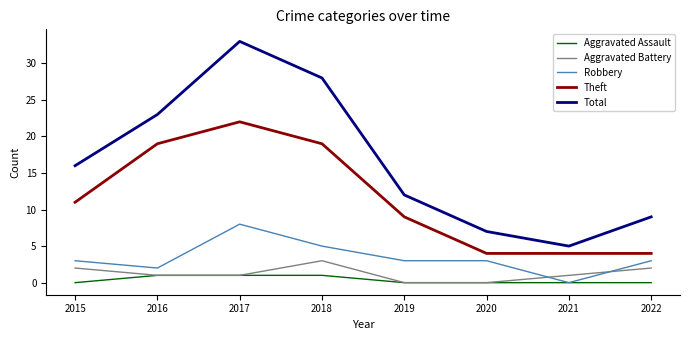

True or false: Robbery and Total cross at least once.

False